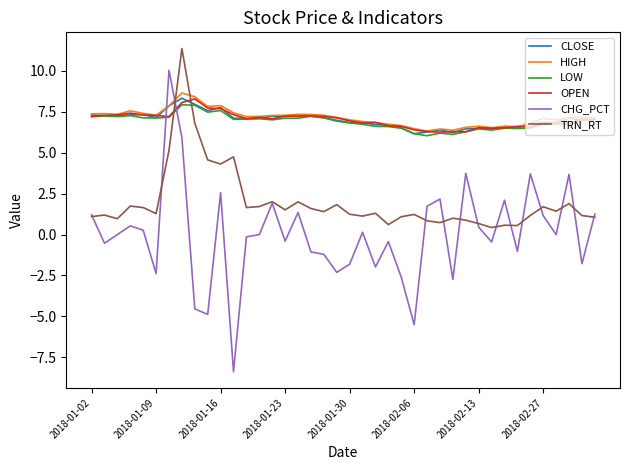

After their last crossing, which series has the higher values: CHG_PCT or CLOSE?

CLOSE